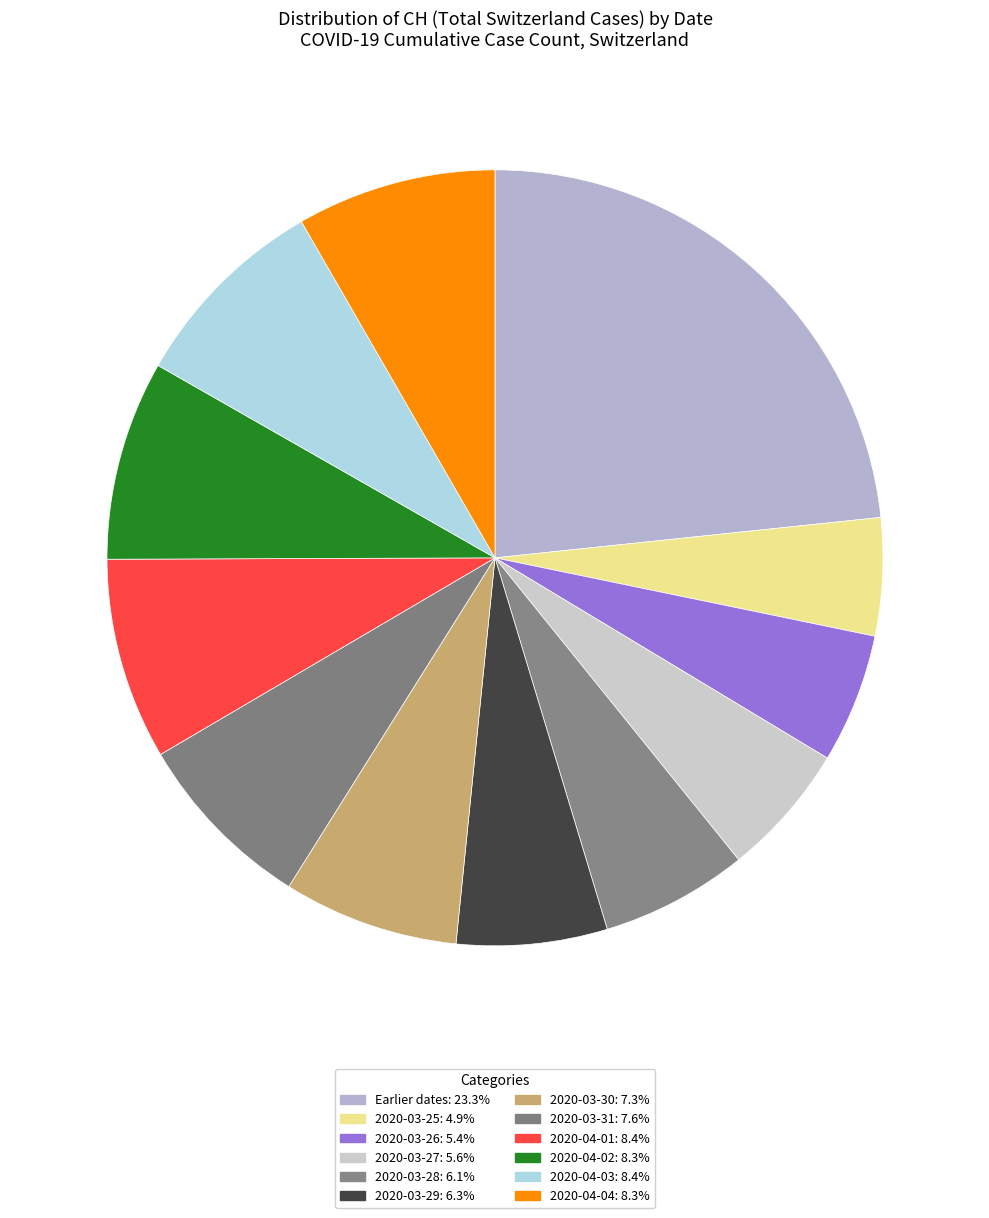

Count the number of slices in the pie.

12